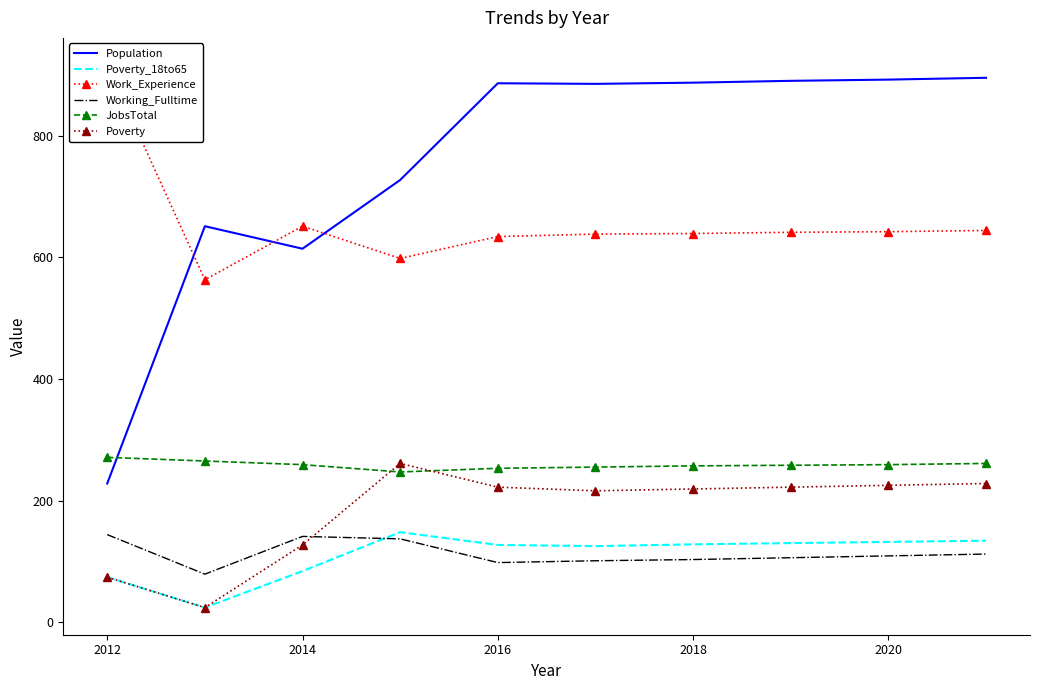

What is the sum of all Population values?

7555